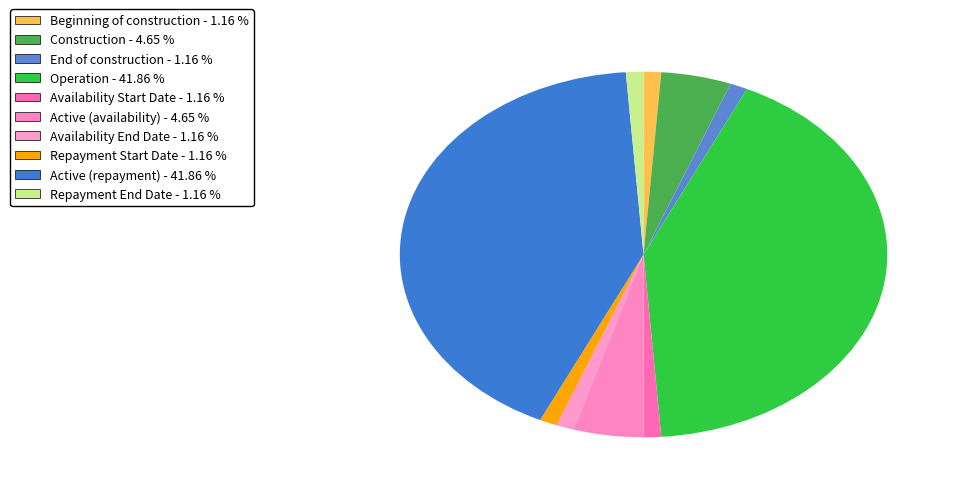

Is it true that Availability Start Date is 1% of the pie?

True